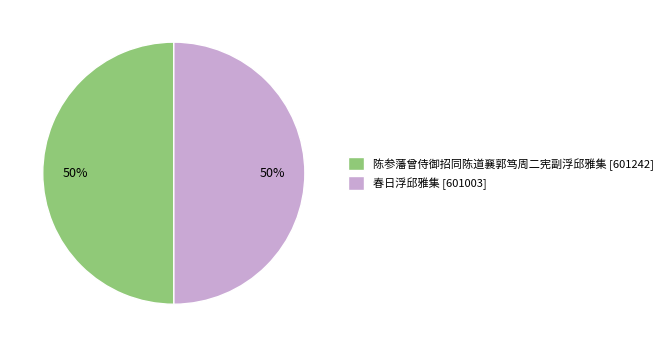

What is the ratio of the value at 陈参藩曾侍御招同陈道襄郭笃周二宪副浮邱雅集 to the value at 春日浮邱雅集?

1.0